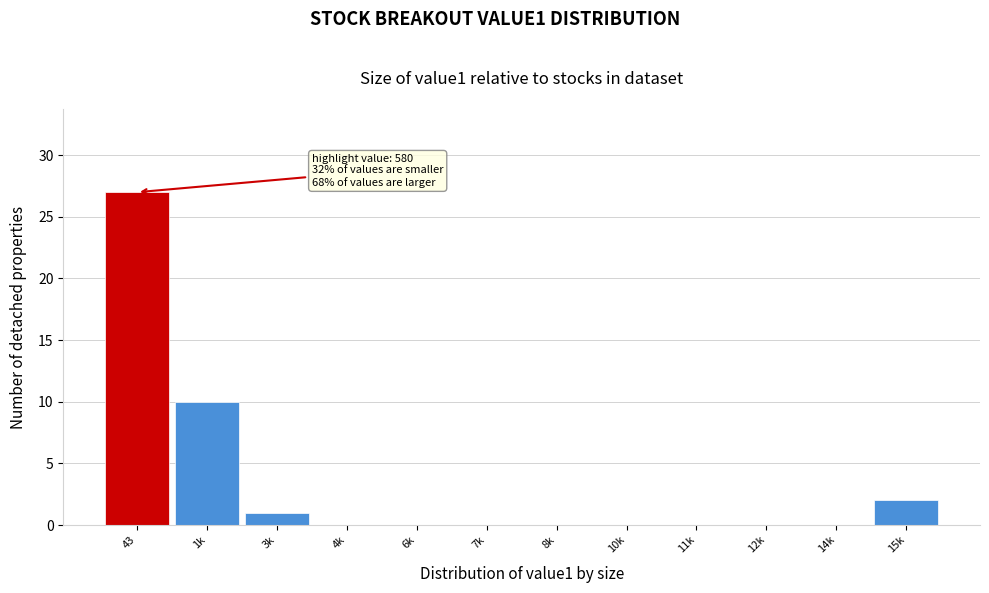

Reading left to right, list all the values displayed in this chart.

43=27	1k=10	3k=1	4k=0	6k=0	7k=0	8k=0	10k=0	11k=0	12k=0	14k=0	15k=2